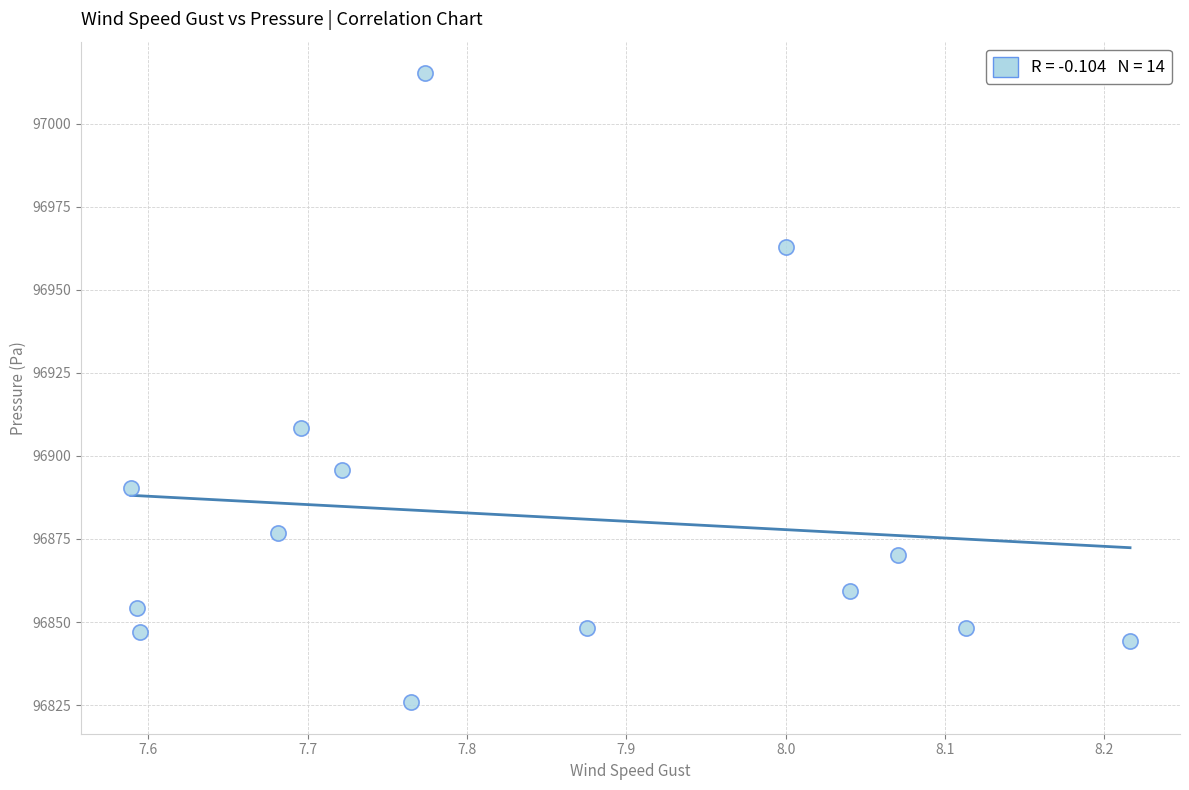

What Y value in the scatter plot is closest to 96920?

96908.5